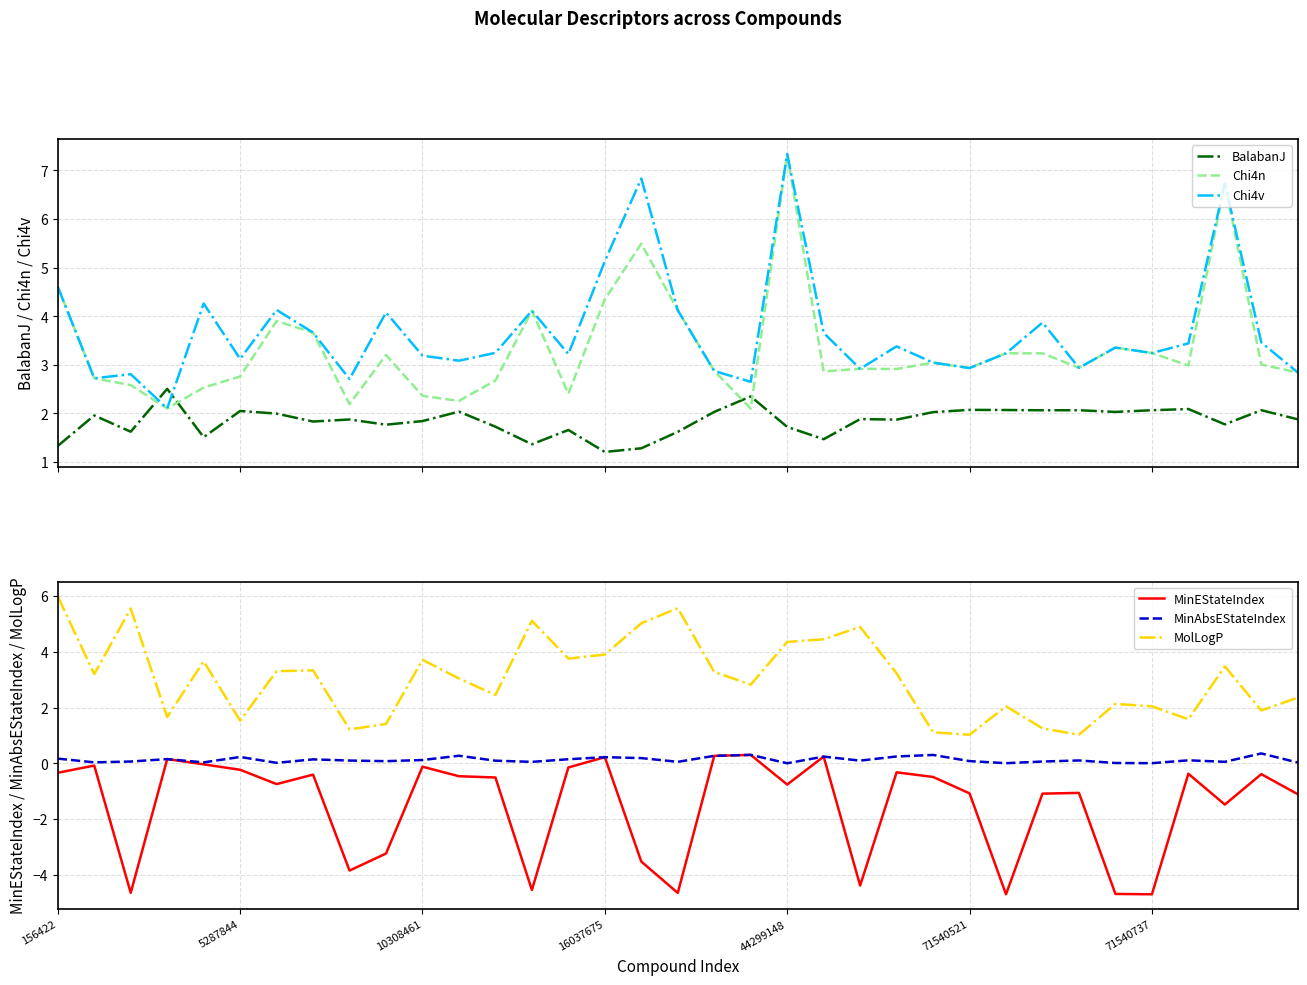

True or false: MolLogP and MinEStateIndex cross at least once.

False